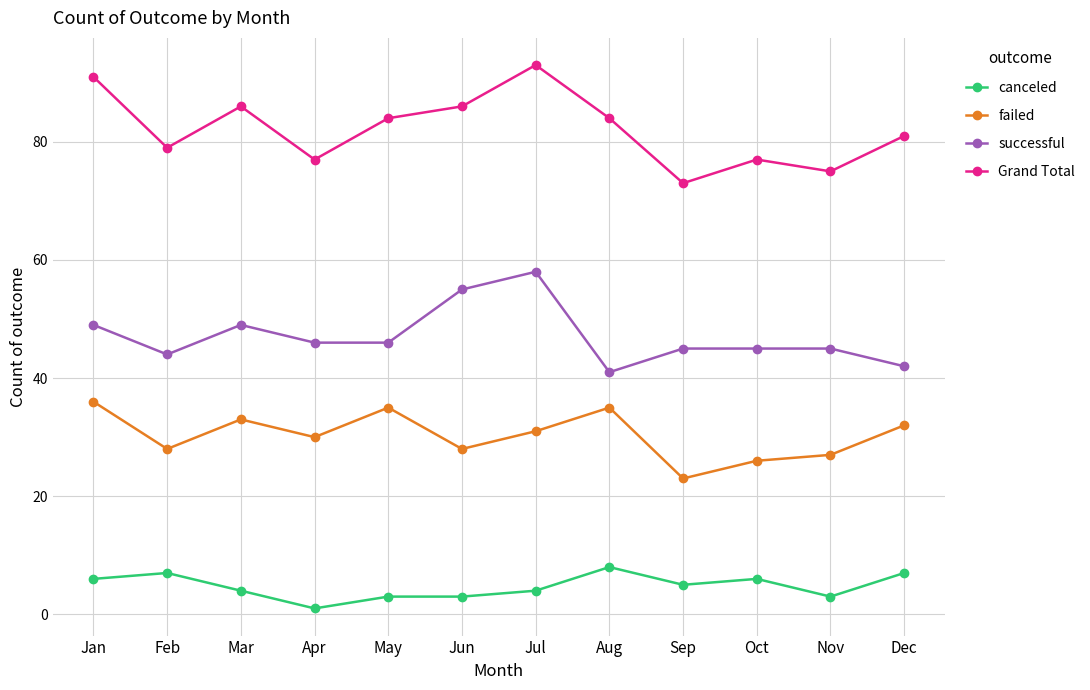

What is the approximate value of Grand Total at Feb, to the nearest 5?

80